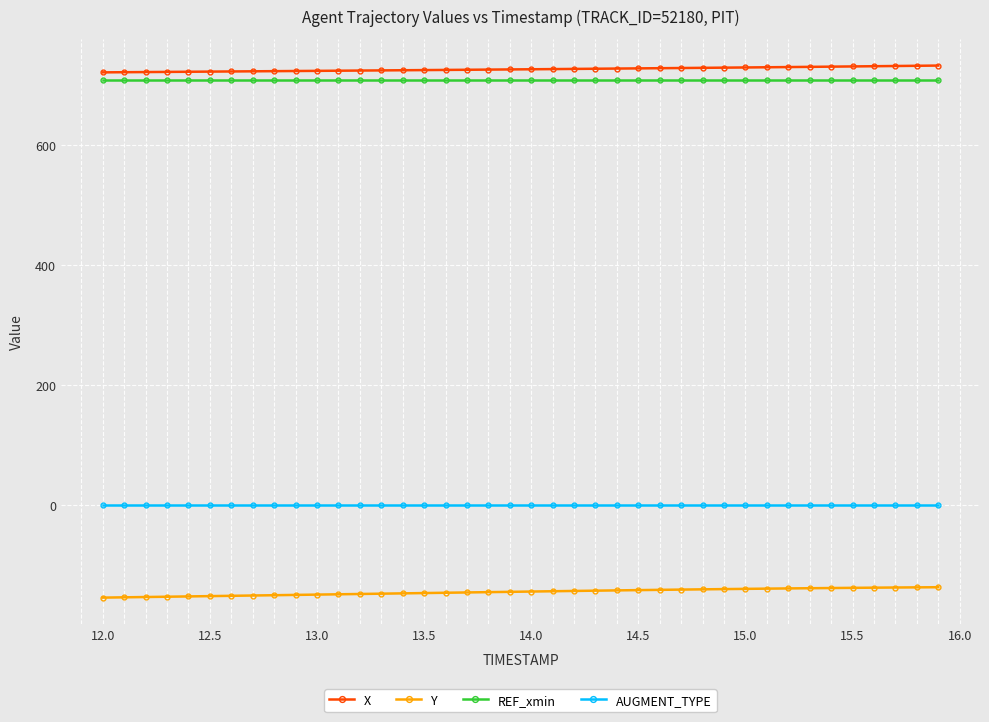

What is the minimum value for REF_xmin?

708.7